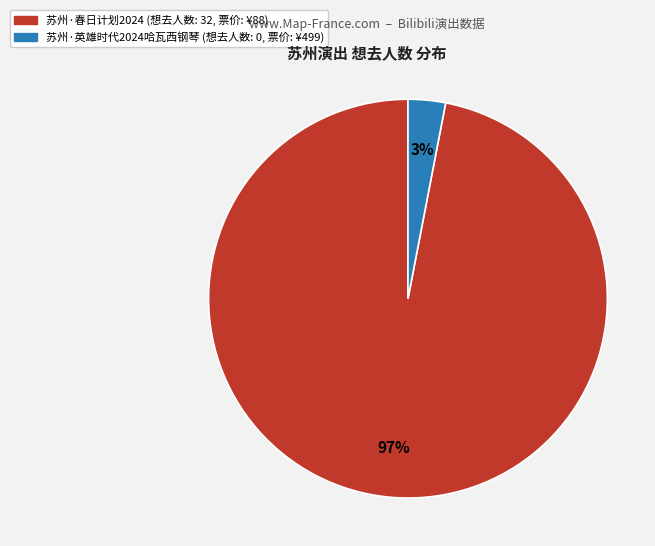

What percentage is the 苏州·春日计划2024 (想去人数: 32, 票价: ¥88) slice, to the nearest percent?

97%